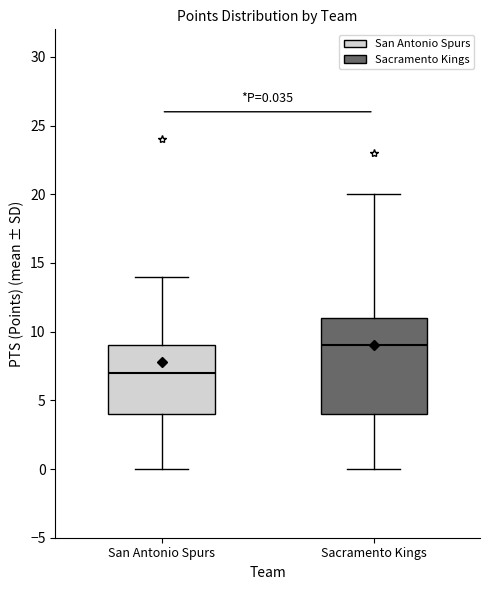

Which box has the highest median line?

Sacramento Kings